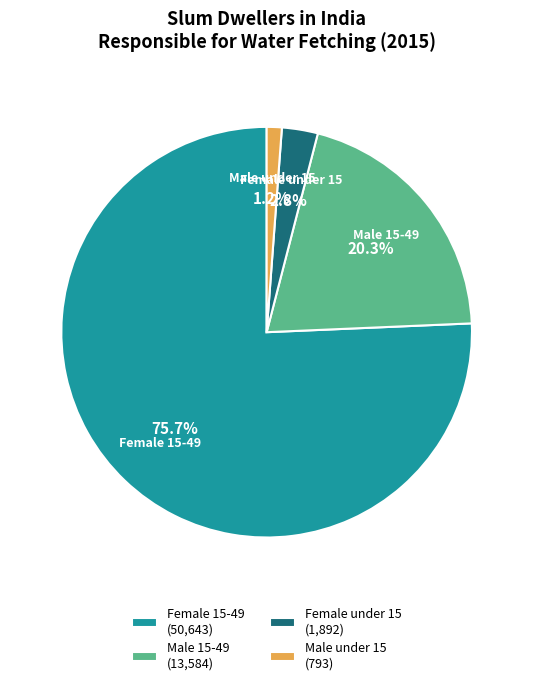

What is the ratio of the value at Male under 15 to the value at Female under 15?

0.4